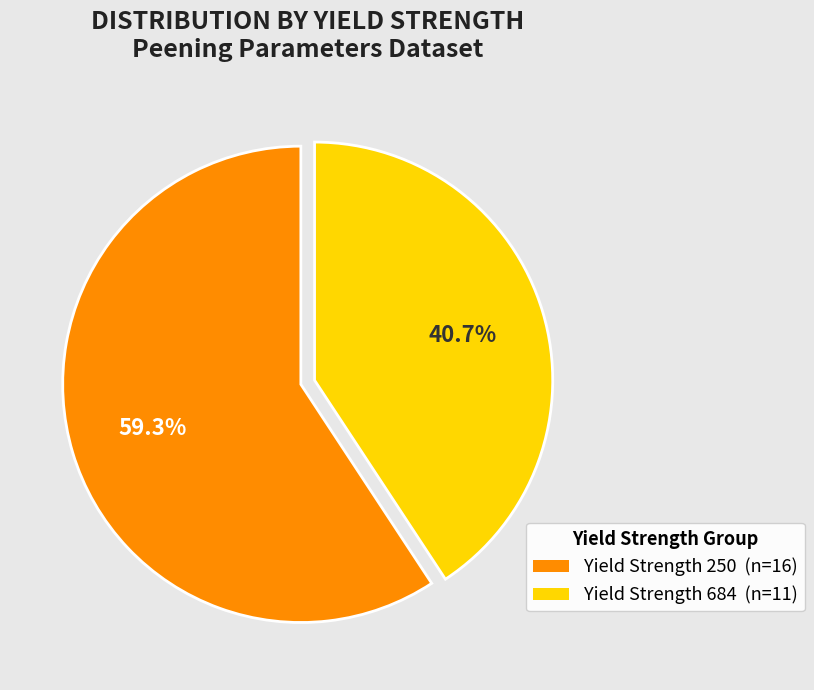

Is there a majority slice in this chart?

Yes